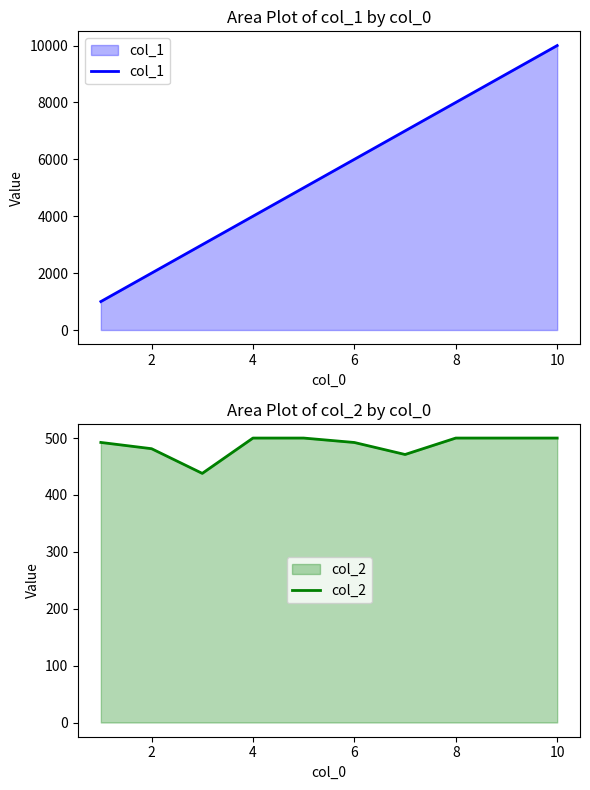

How many data points in col_1 are above 6000?

4